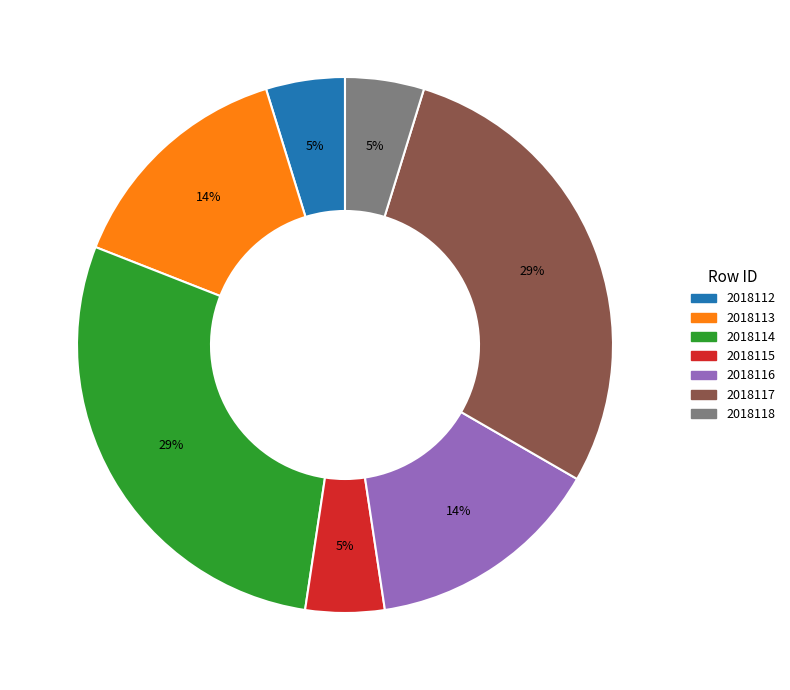

To the nearest percent, what is the difference between the 2018112 and 2018114 slice percentages?

24%